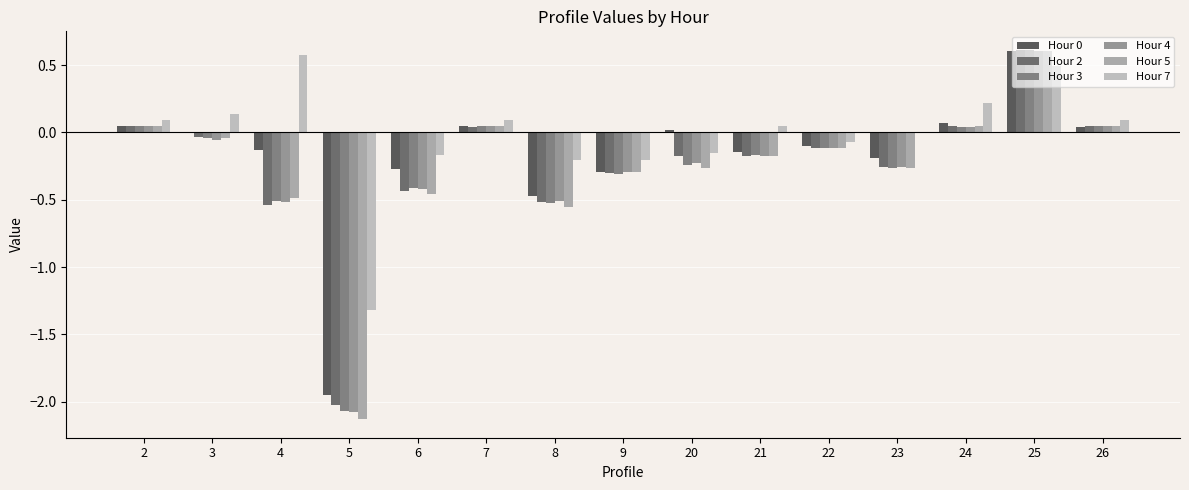

True or false: Hour 2 has a value of 0.0 at 7.

True